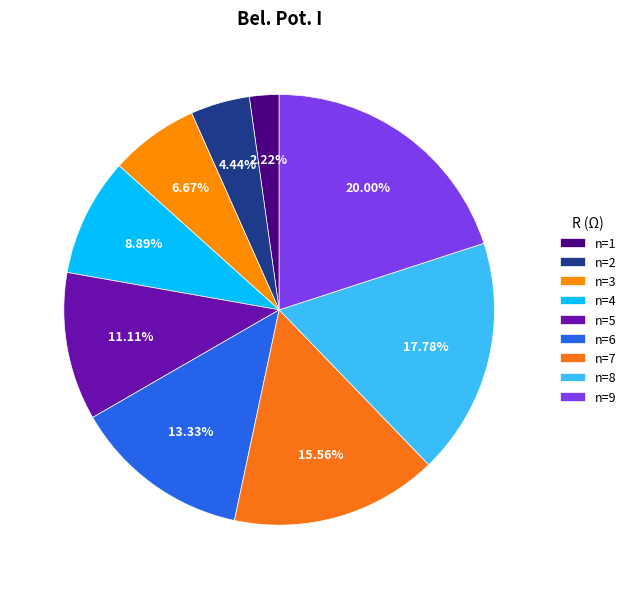

What is the change in value from n=1 to n=8?

+91